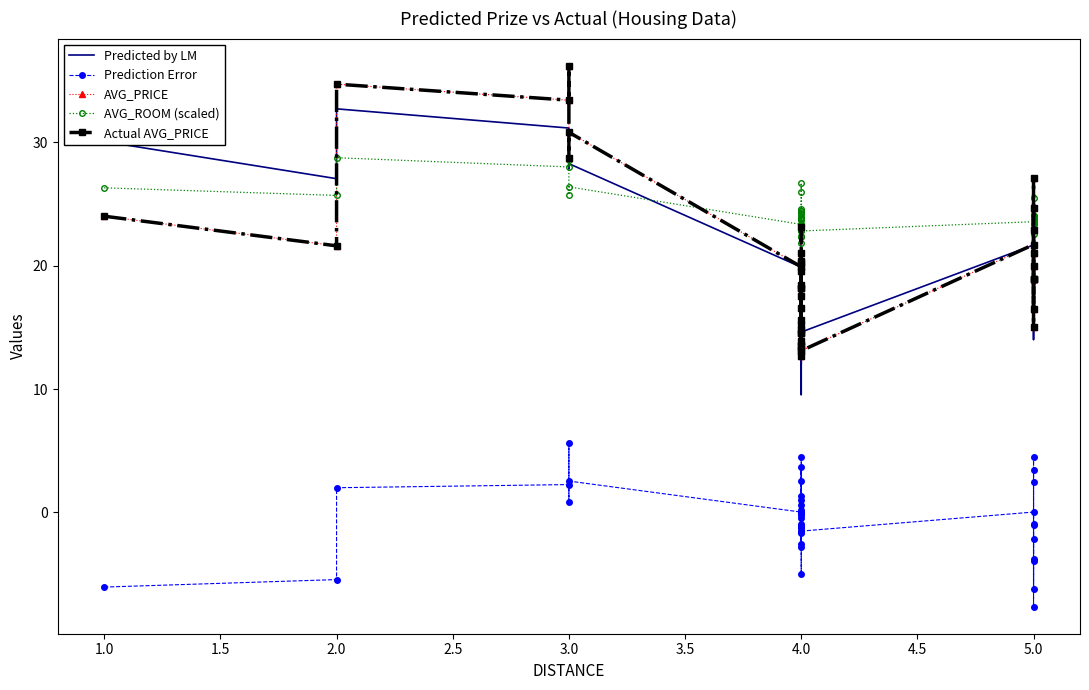

Is it true that Prediction Error equals 3.8 at 3.0?

False